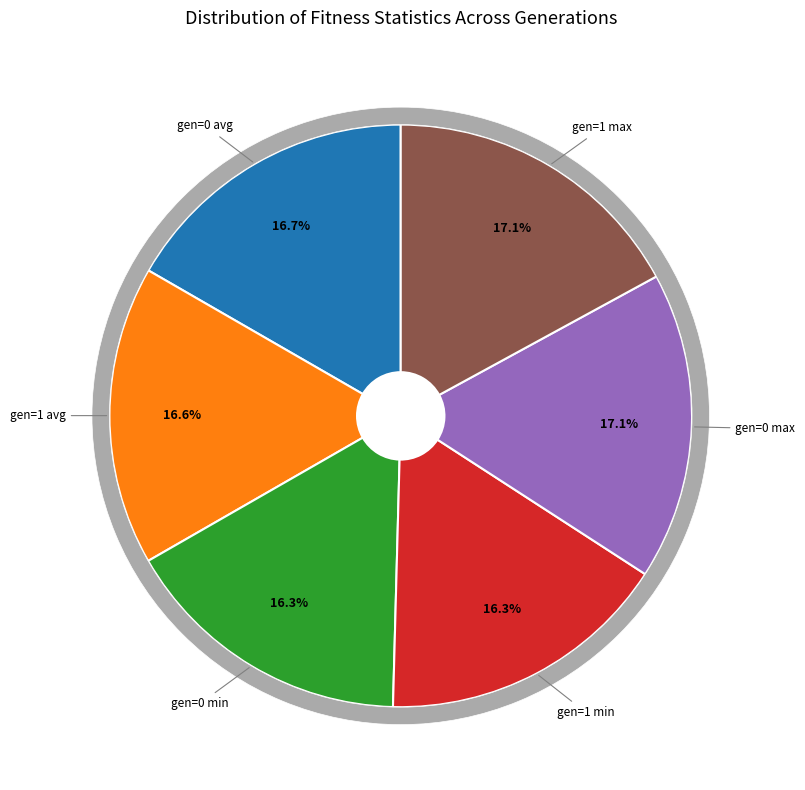

How many slices are in this pie chart?

6